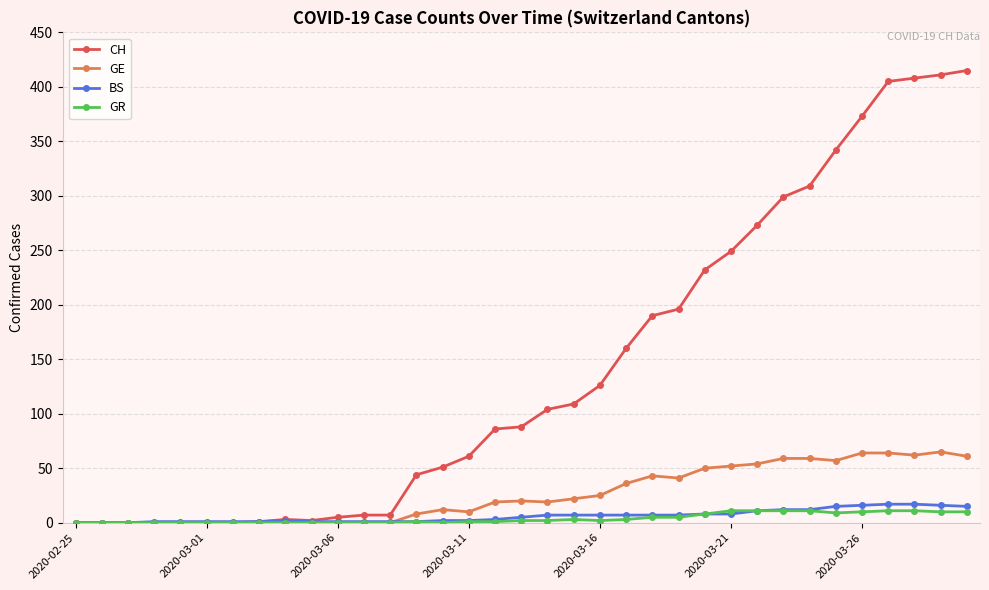

What is the maximum value for GR?

11